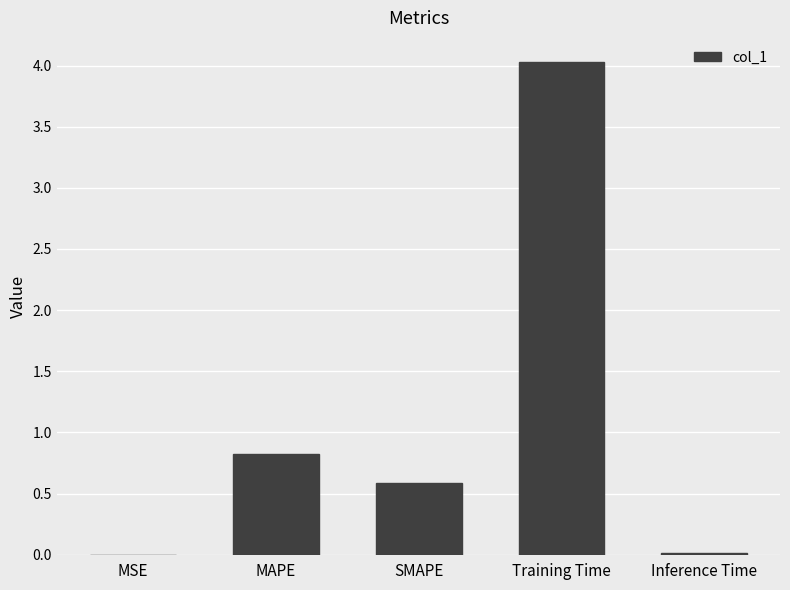

What is the difference between the values at MSE and SMAPE?

0.6